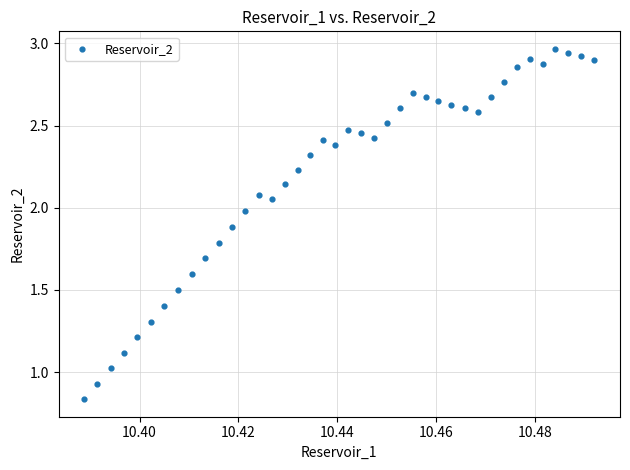

Count the number of points in this scatter plot.

40